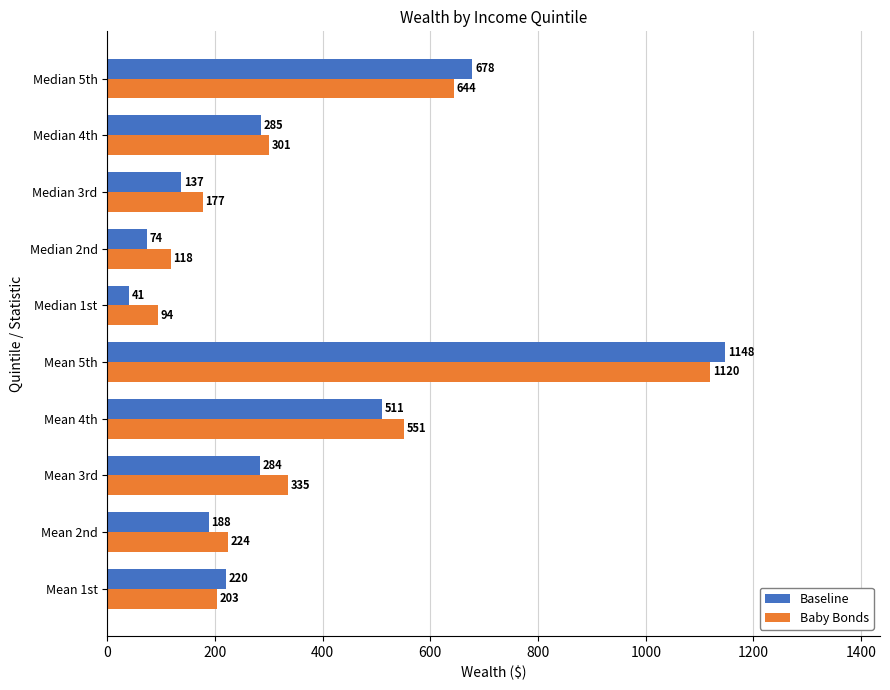

List the series in order of their peak value, lowest first.

Baby Bonds, Baseline